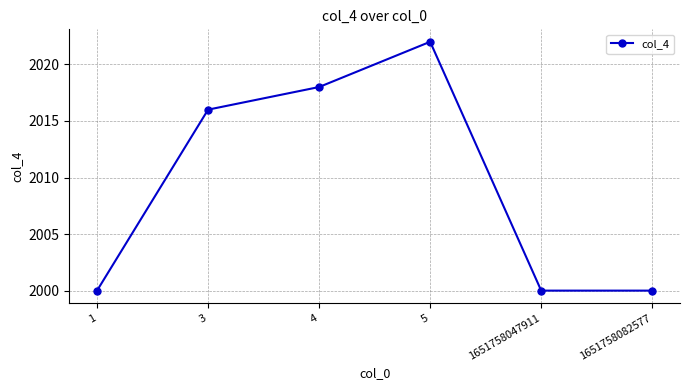

At which category does the data reach its first local peak?

5